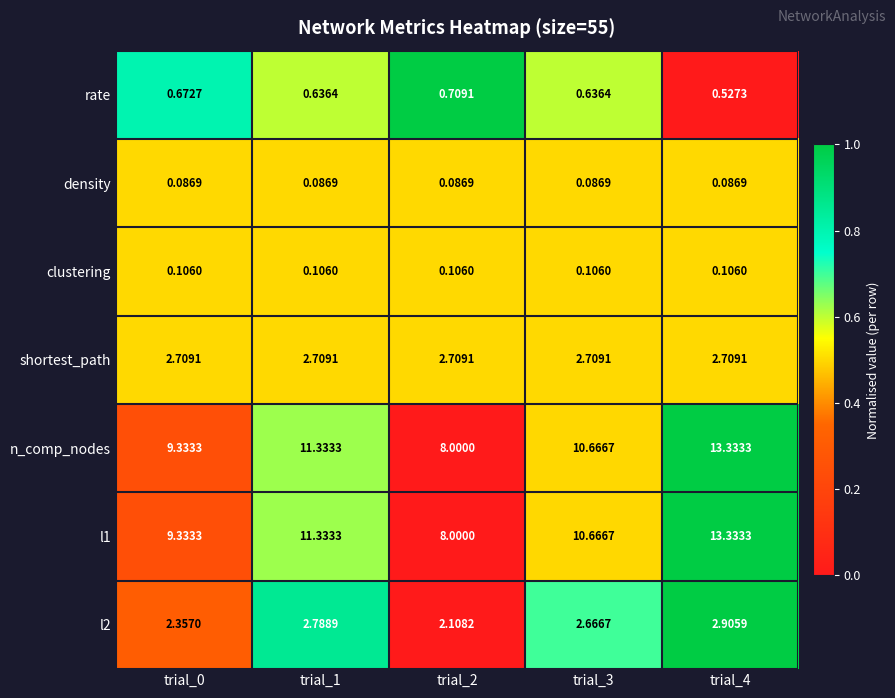

Reading left to right, transcribe all the data shown in this chart.

rate: trial_0=0.7	trial_1=0.6	trial_2=0.7	trial_3=0.6	trial_4=0.5
density: trial_0=0.1	trial_1=0.1	trial_2=0.1	trial_3=0.1	trial_4=0.1
clustering: trial_0=0.1	trial_1=0.1	trial_2=0.1	trial_3=0.1	trial_4=0.1
shortest_path: trial_0=2.7	trial_1=2.7	trial_2=2.7	trial_3=2.7	trial_4=2.7
n_comp_nodes: trial_0=9.3	trial_1=11.3	trial_2=8.0	trial_3=10.7	trial_4=13.3
l1: trial_0=9.3	trial_1=11.3	trial_2=8.0	trial_3=10.7	trial_4=13.3
l2: trial_0=2.4	trial_1=2.8	trial_2=2.1	trial_3=2.7	trial_4=2.9